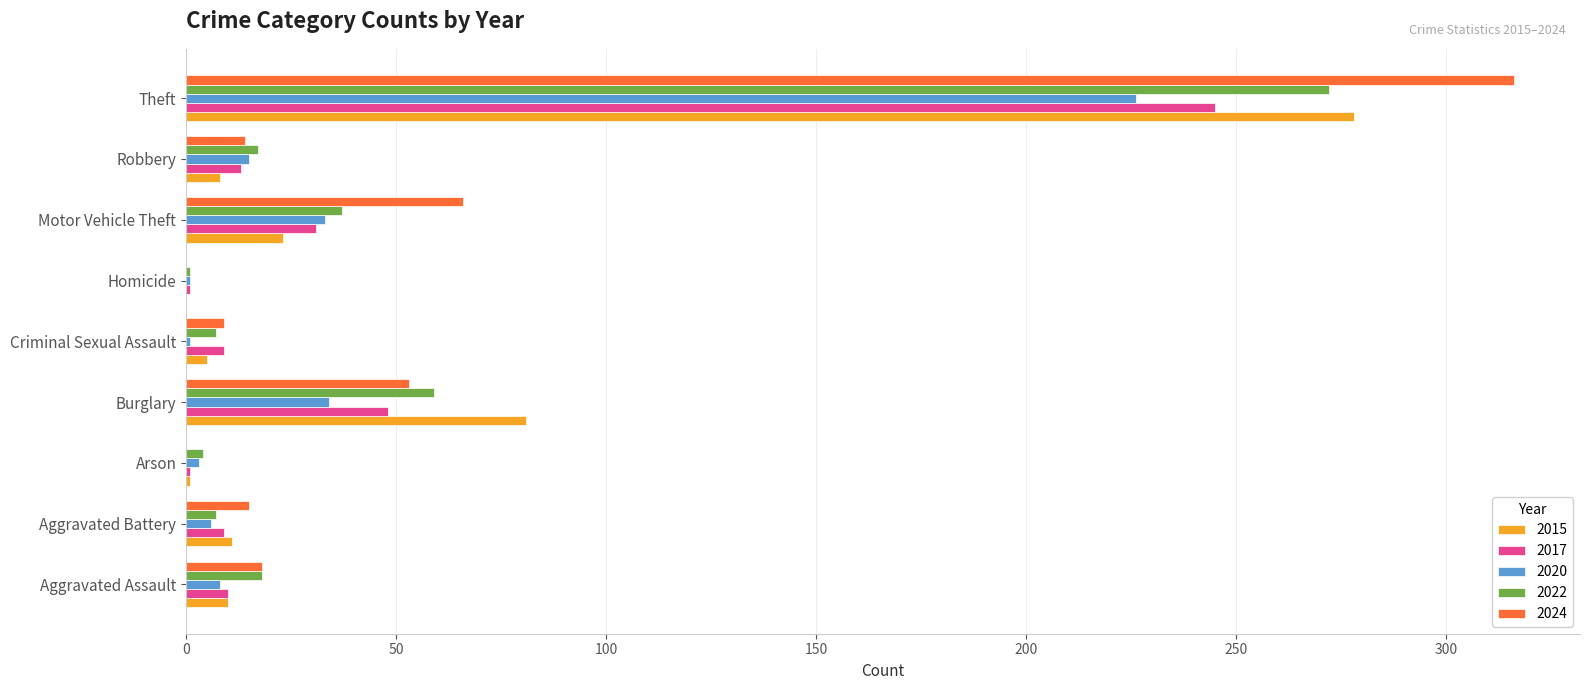

The value of 2022 at Burglary is 59. True or false?

True